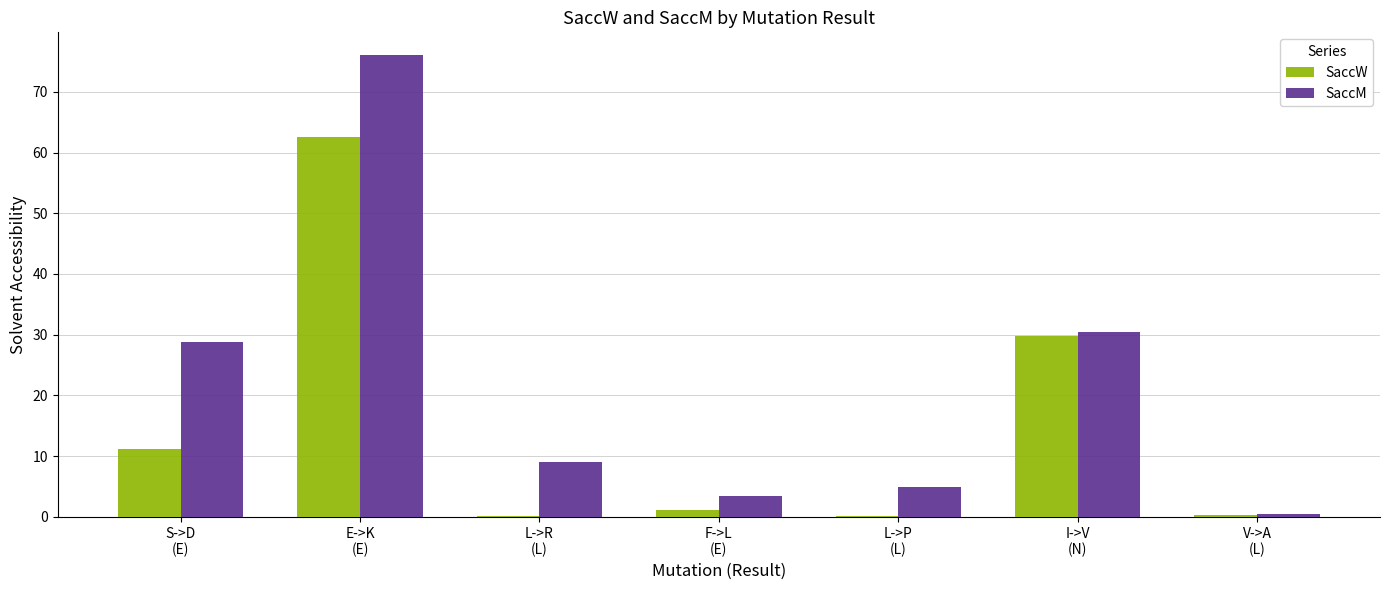

Which series has the largest total across all categories?

SaccM